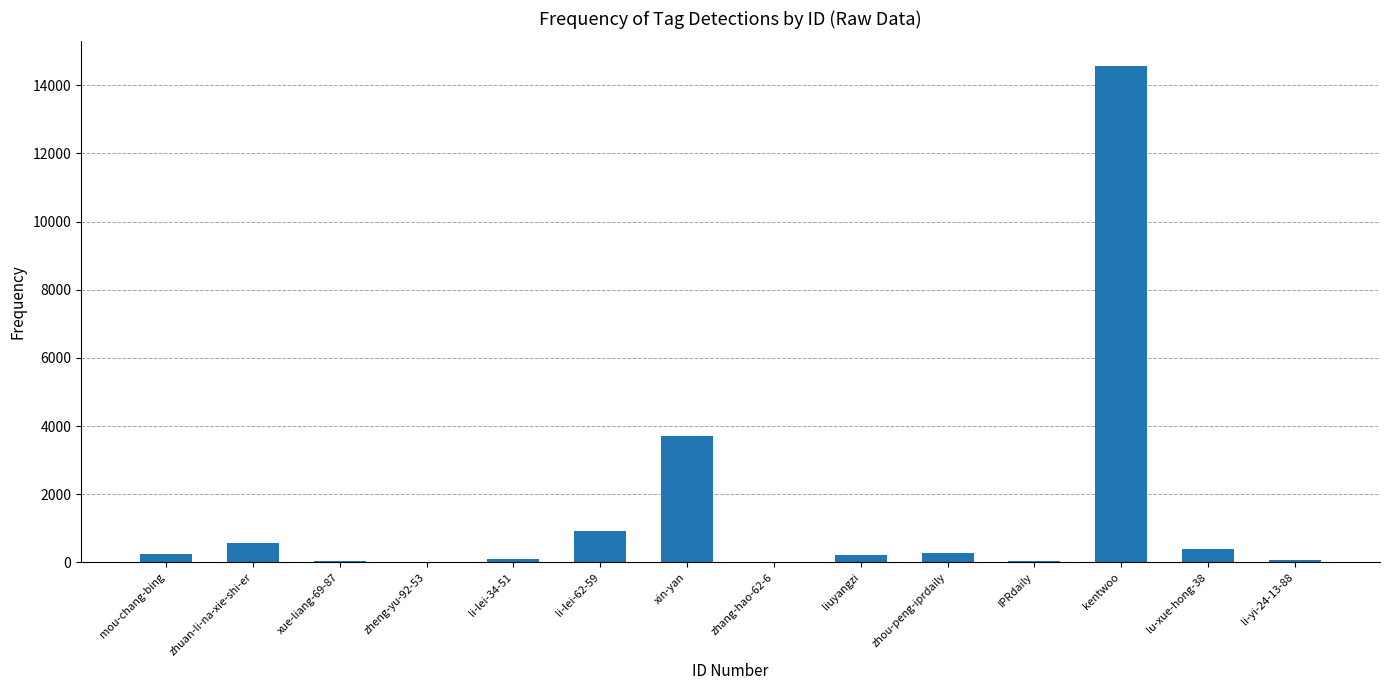

What is the sum of the values at zhuan-li-na-xie-shi-er and mou-chang-bing?

805